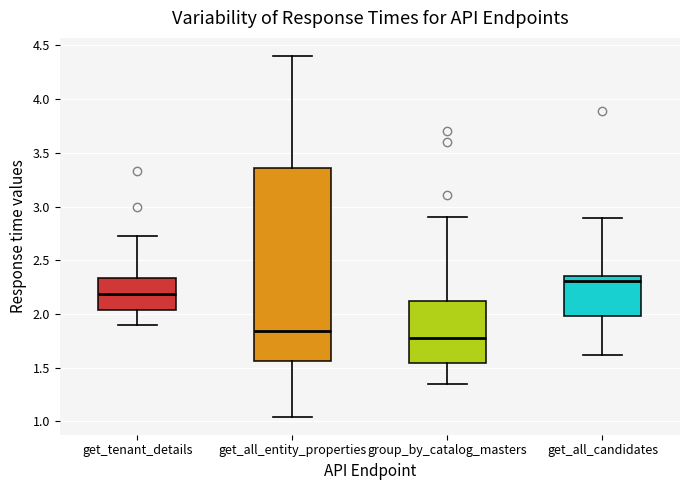

Where is the upper edge of the box for group_by_catalog_masters on the y-axis? The values are not printed on the chart, so give them approximately, as read against the axis.

2.10